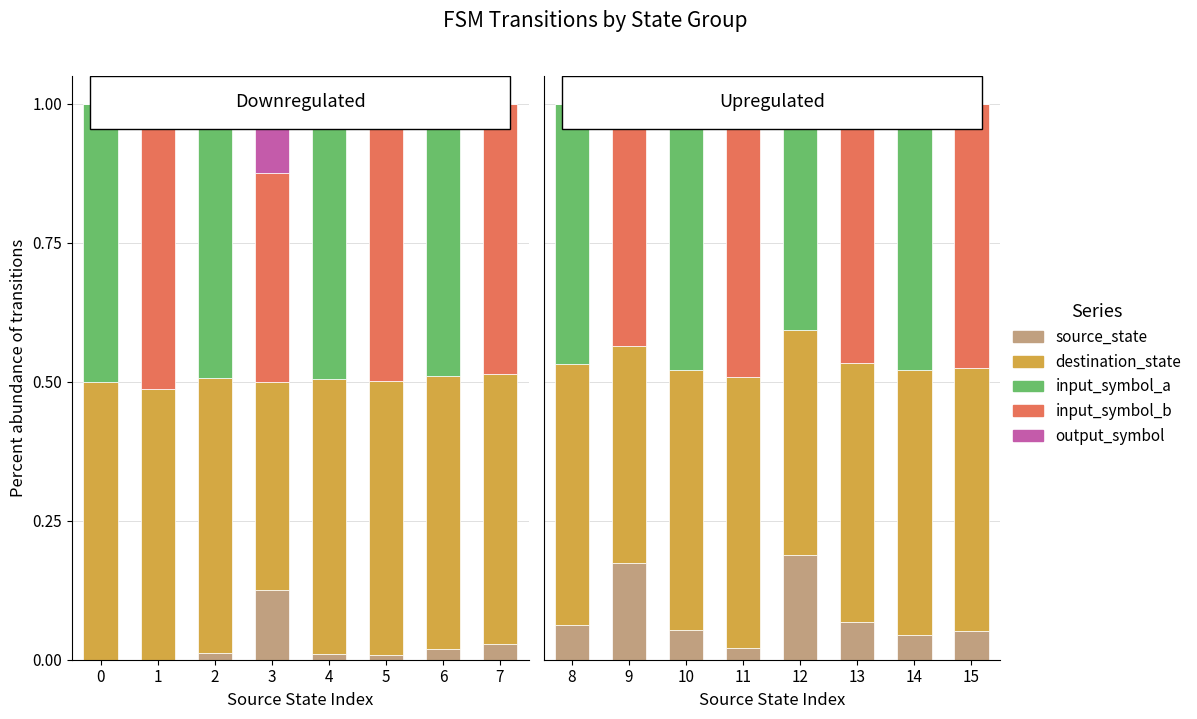

Which has a higher value, 9 or 10?

9